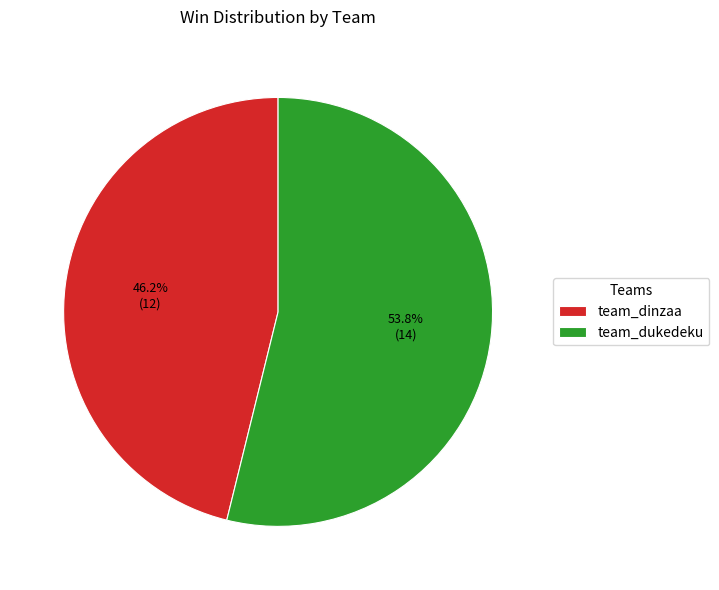

Which slice represents more than half of the pie?

team_dukedeku